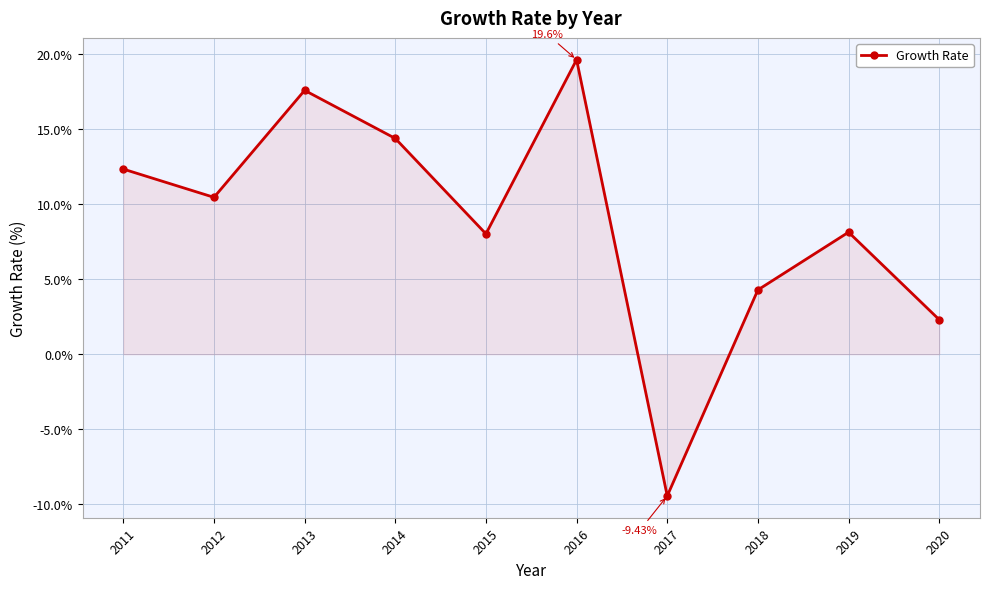

Between 2014 and 2017, which is larger?

2014